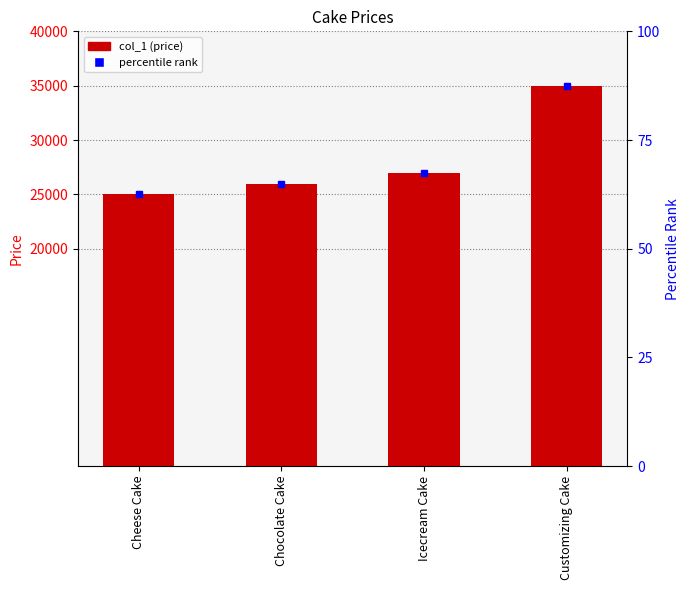

List the labels in order of value, largest first.

Customizing Cake, Icecream Cake, Chocolate Cake, Cheese Cake